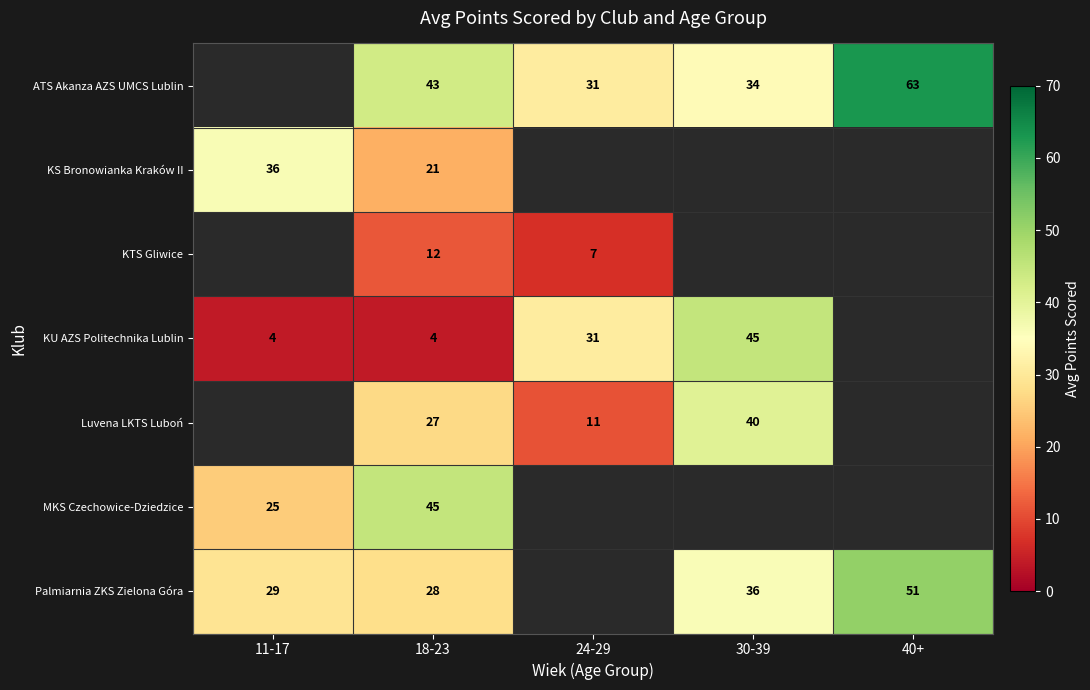

At 18-23, list the series in order from smallest to largest.

KU AZS Politechnika Lublin, KTS Gliwice, KS Bronowianka Kraków II, Luvena LKTS Luboń, Palmiarnia ZKS Zielona Góra, ATS Akanza AZS UMCS Lublin, MKS Czechowice-Dziedzice